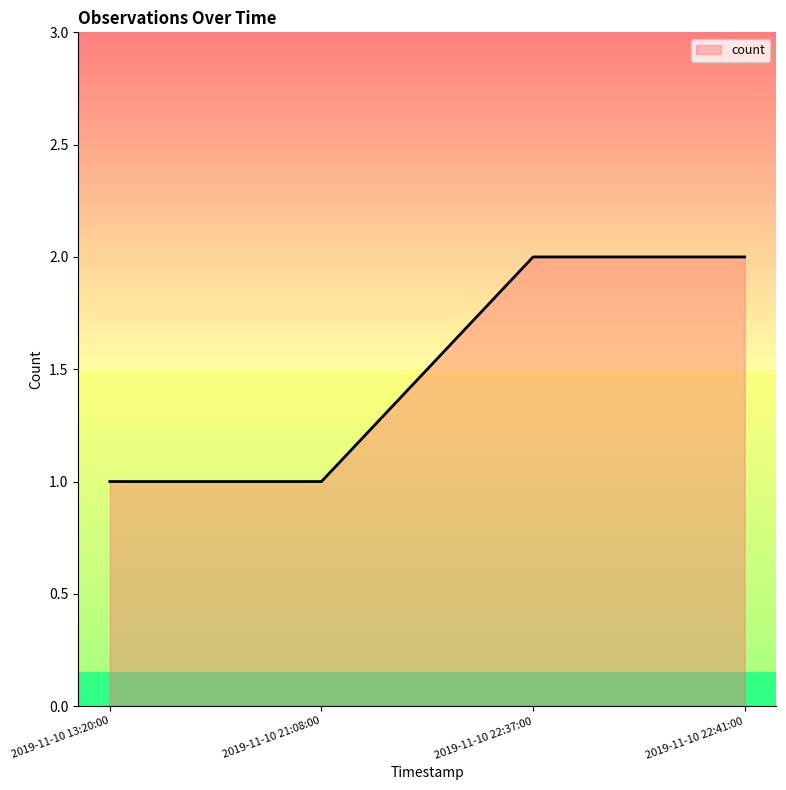

How many values are between 1 and 2?

4